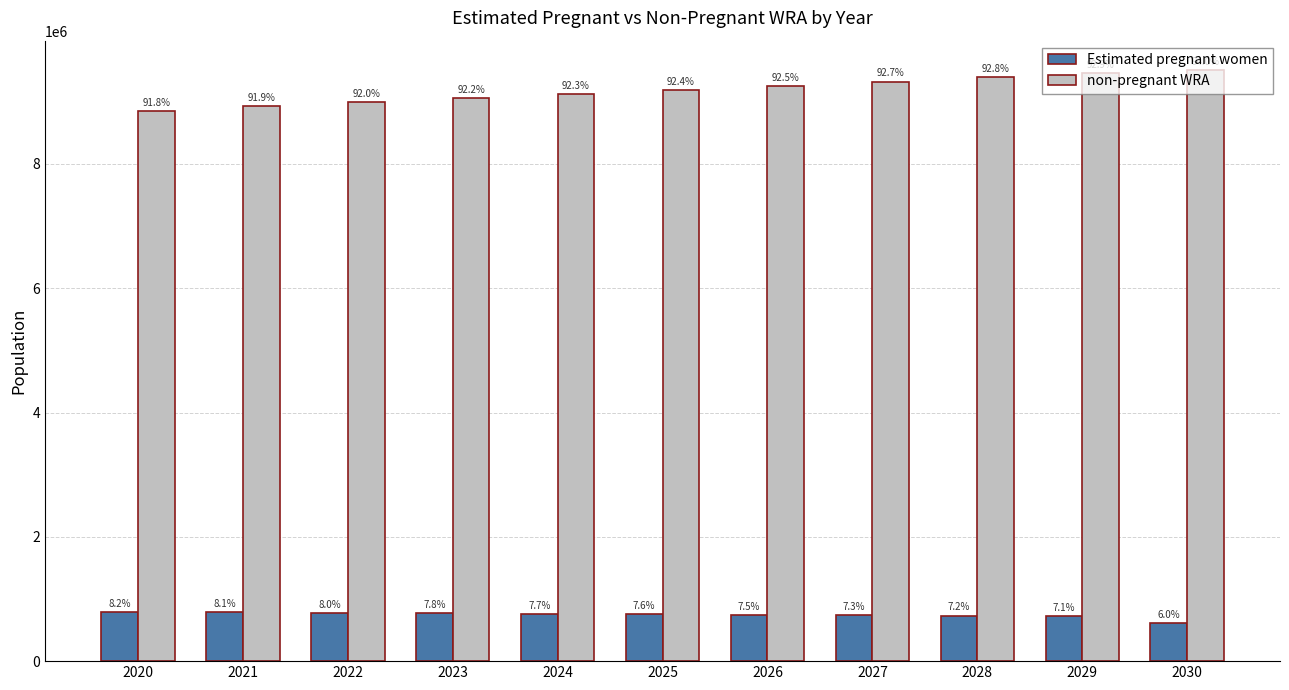

What are all the series names shown in the legend?

Estimated pregnant women, non-pregnant WRA